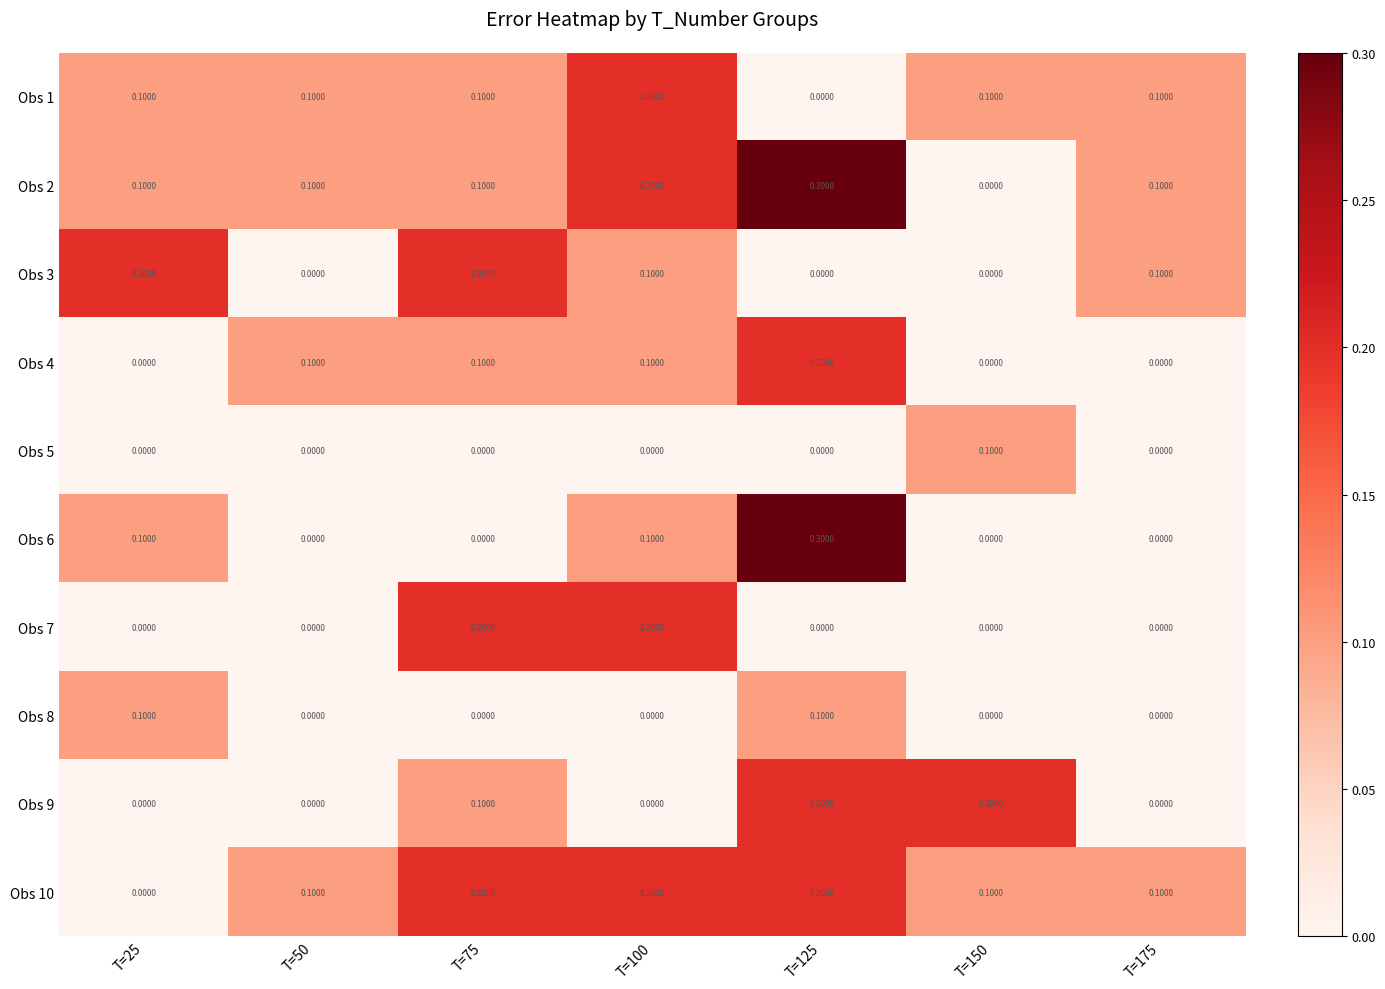

What is the difference between the highest and lowest values at T=125?

0.3